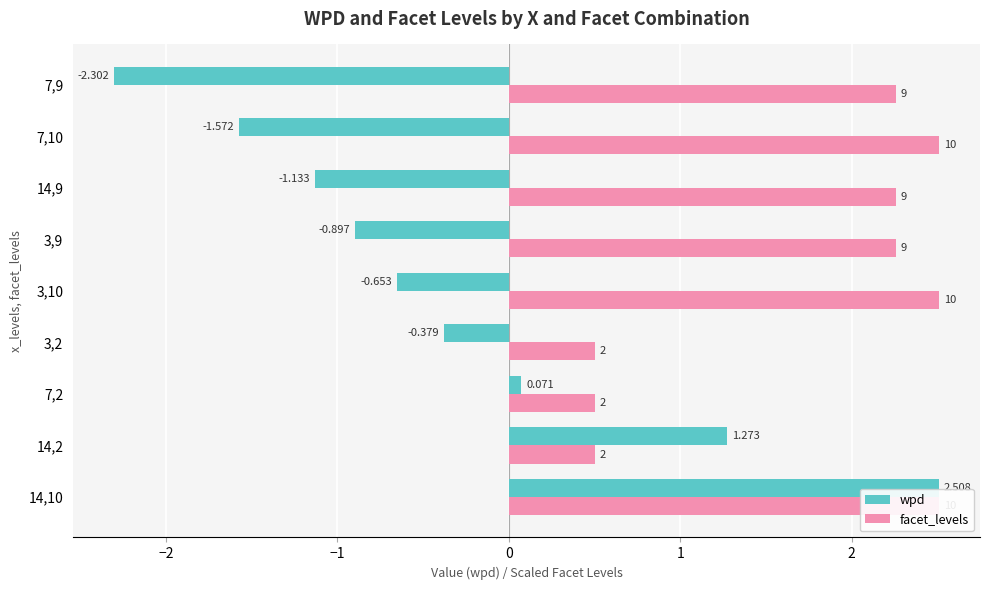

How many series are shown in this chart?

2